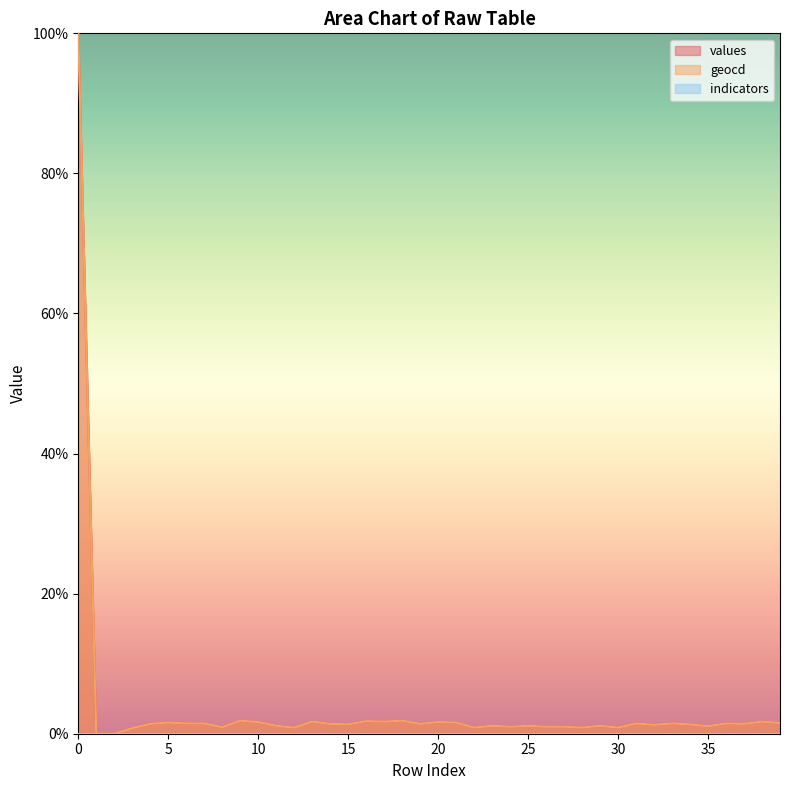

True or false: values and geocd cross at least once.

False